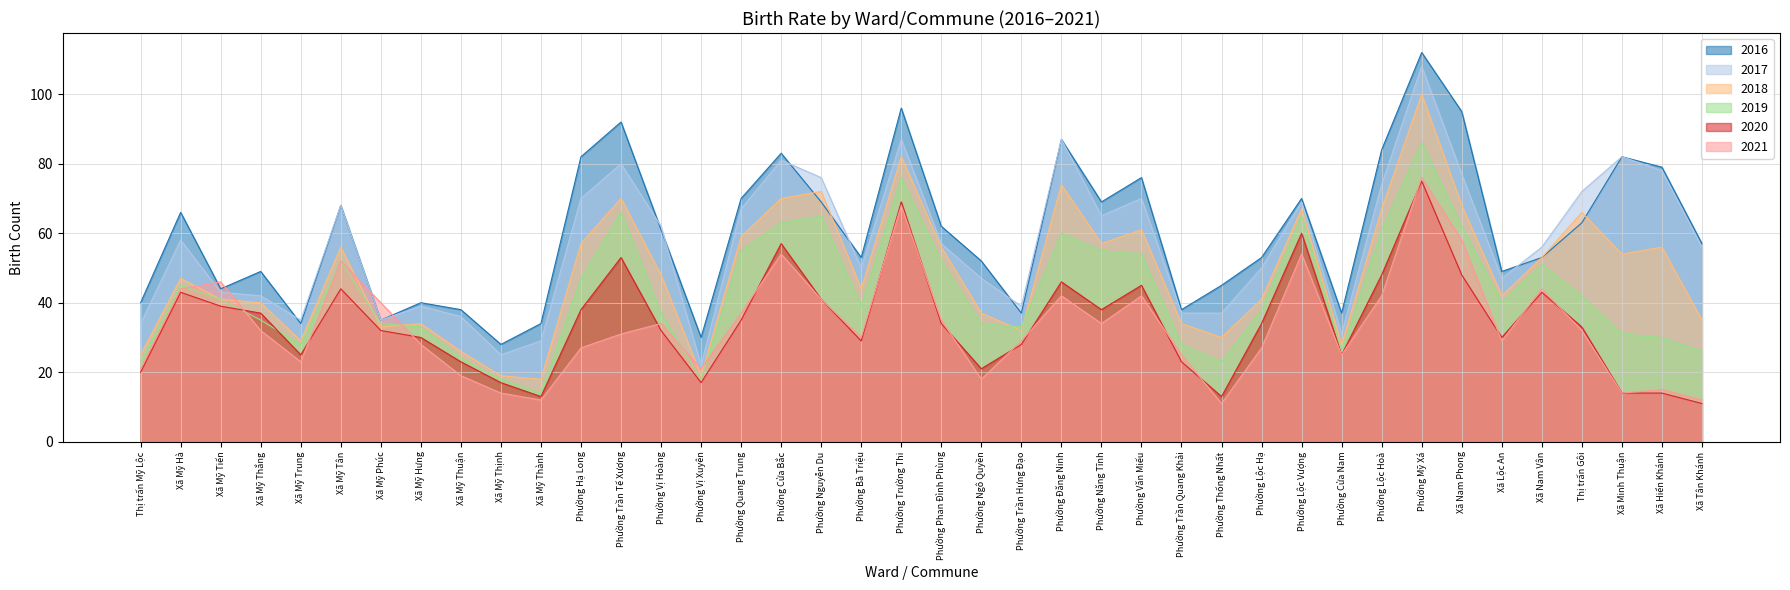

Is the value of 2017 at Xã Mỹ Tân greater than the value of 2021 at Phường Đăng Ninh?

Yes